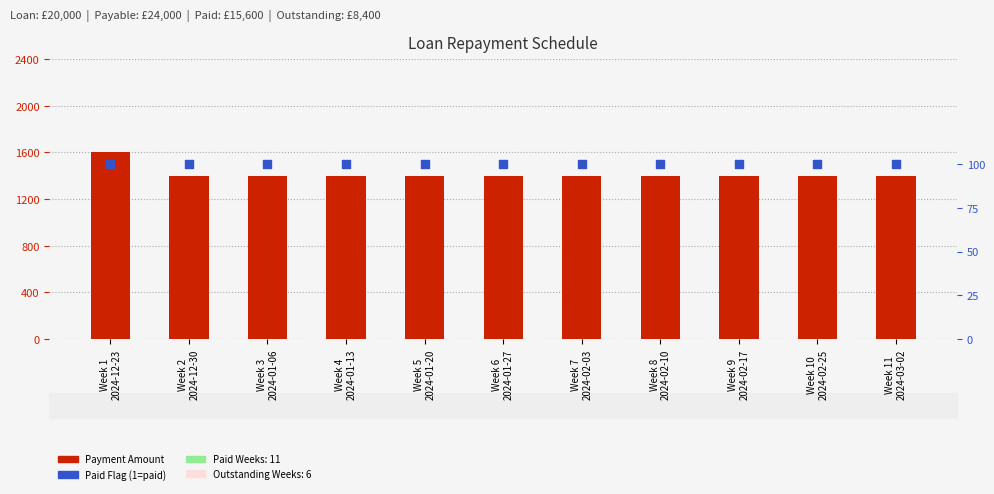

Is the value of Payment Amount at Week 5
2024-01-20 greater than the value of Paid Flag (1=paid) at Week 3
2024-01-06?

Yes